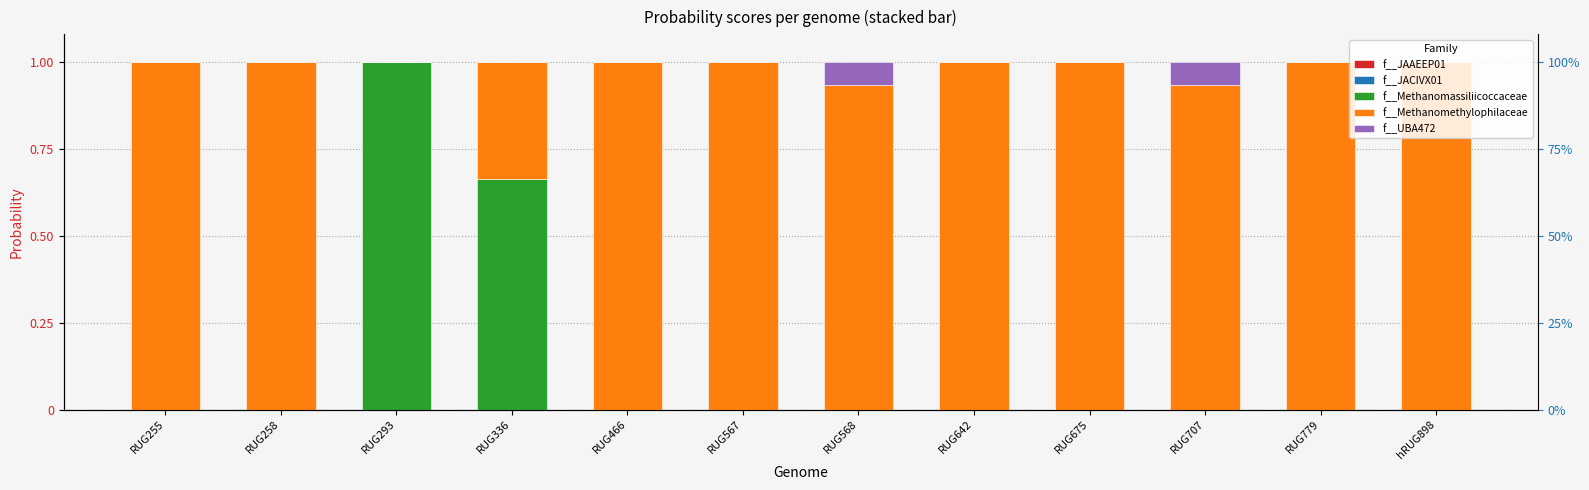

Which category has the lowest value in the f__Methanomethylophilaceae series?

RUG293